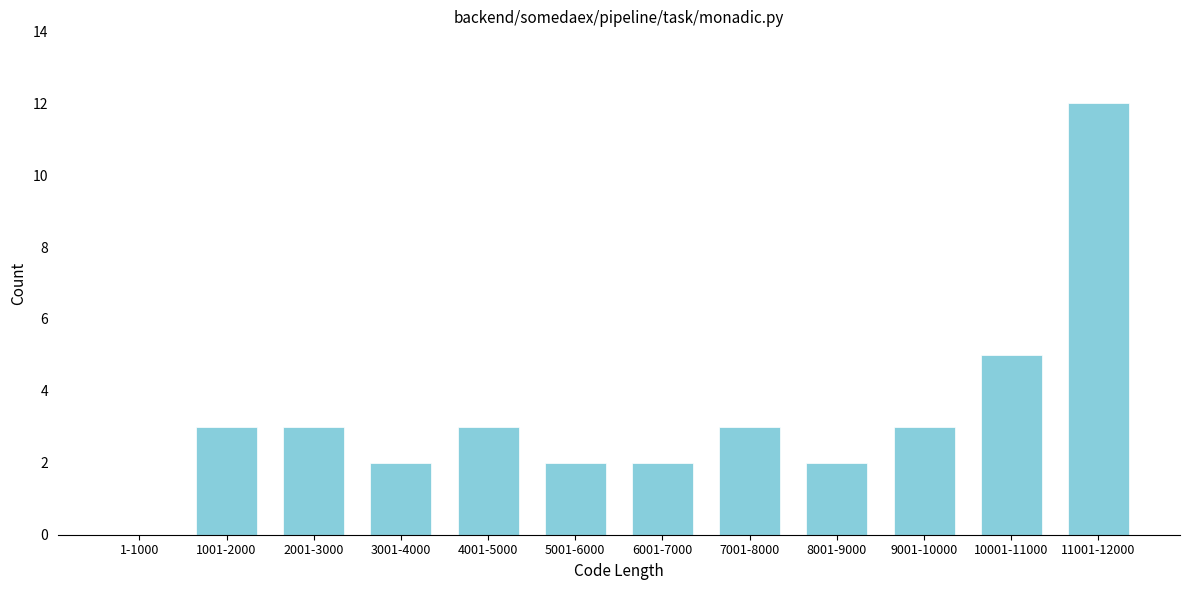

Reading right to left, what are all the values shown in this chart?

11001-12000=12	10001-11000=5	9001-10000=3	8001-9000=2	7001-8000=3	6001-7000=2	5001-6000=2	4001-5000=3	3001-4000=2	2001-3000=3	1001-2000=3	1-1000=0